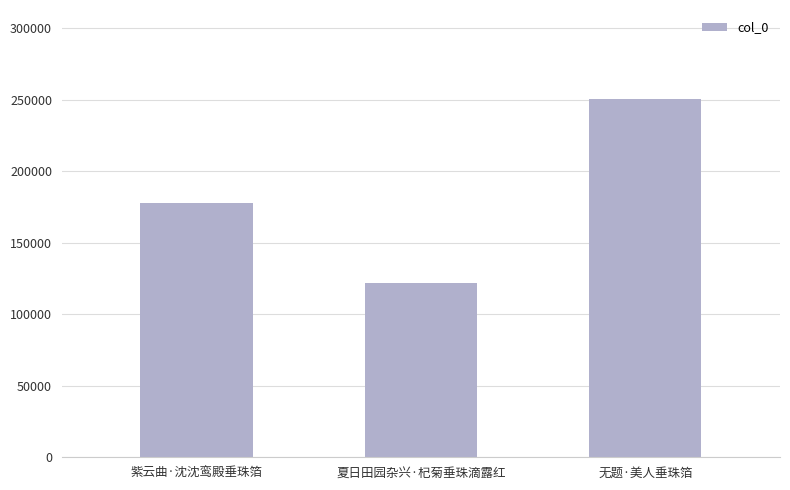

Count the number of data series in this chart.

1